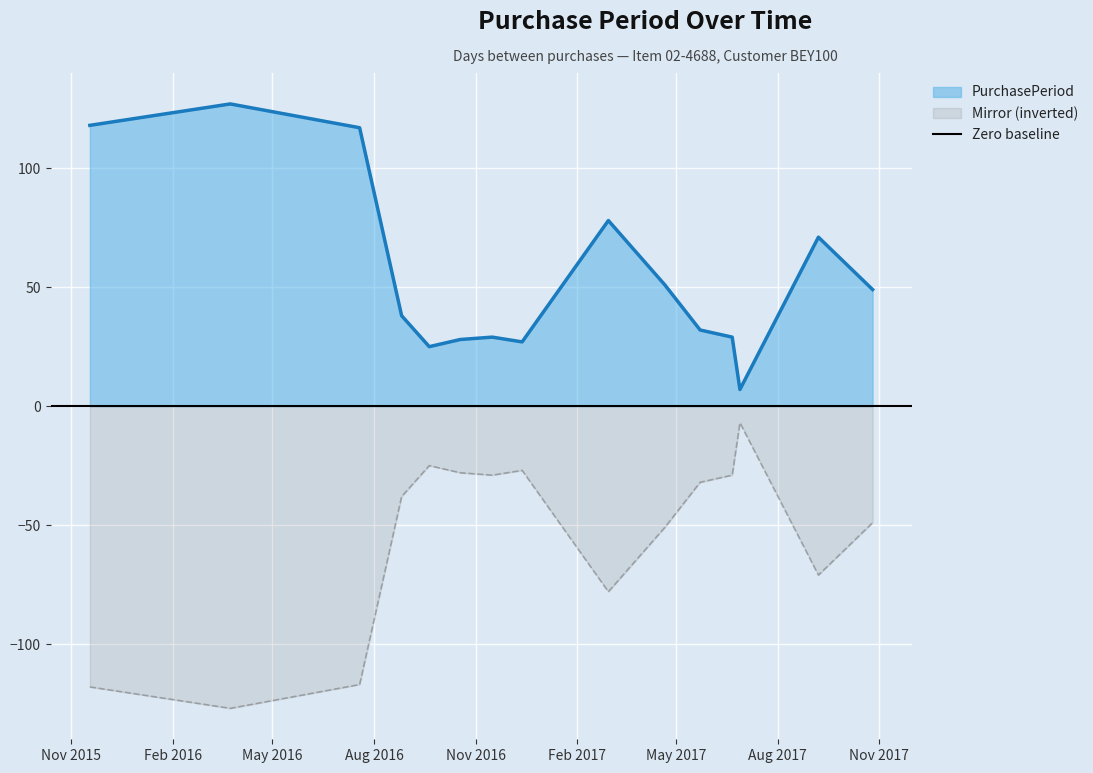

Does the chart display data point markers on the line(s)?

No